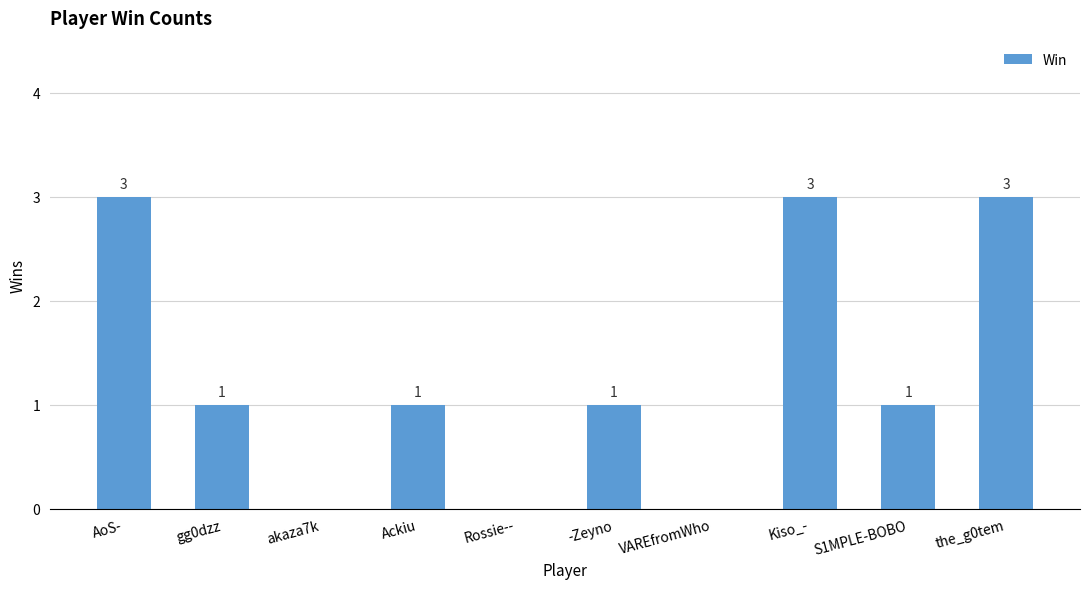

The chart shows a value of 3 at AoS-. True or false?

True